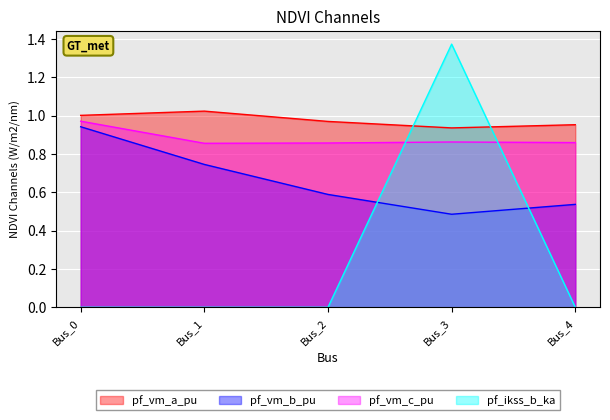

Reading right to left, what are all the values shown in this chart?

pf_vm_a_pu: 1.0	0.9	1.0	1.0	1.0
pf_vm_b_pu: 0.5	0.5	0.6	0.7	0.9
pf_vm_c_pu: 0.9	0.9	0.9	0.9	1.0
pf_ikss_b_ka: 0.0	1.4	0.0	0.0	0.0